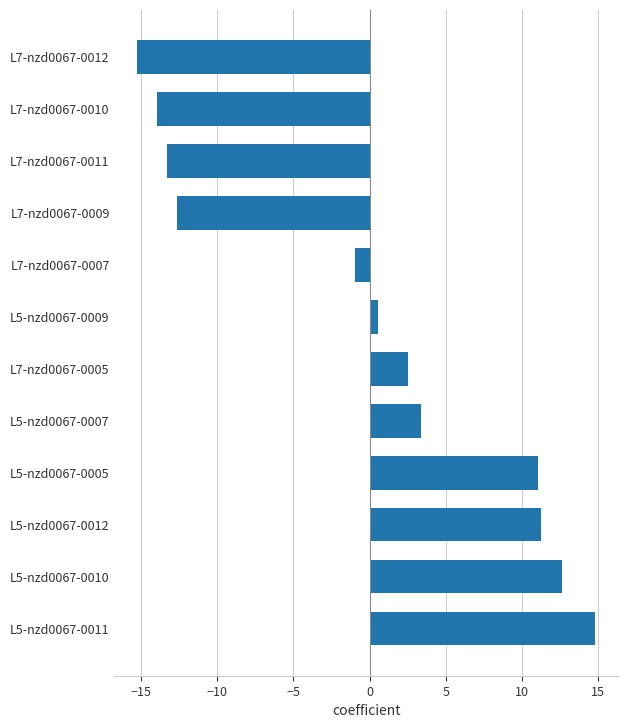

True or false: the data shows -22.9 at L7-nzd0067-0011.

False